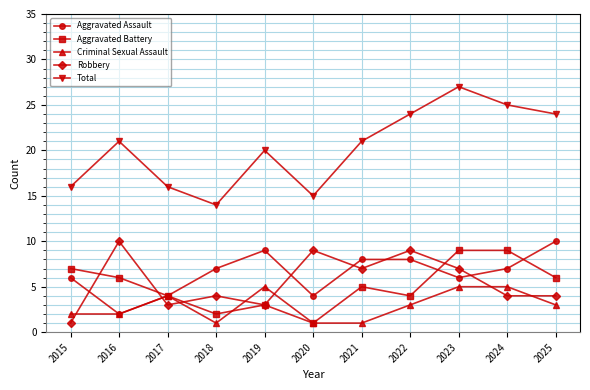

What are all the series names shown in the legend?

Aggravated Assault, Aggravated Battery, Criminal Sexual Assault, Robbery, Total